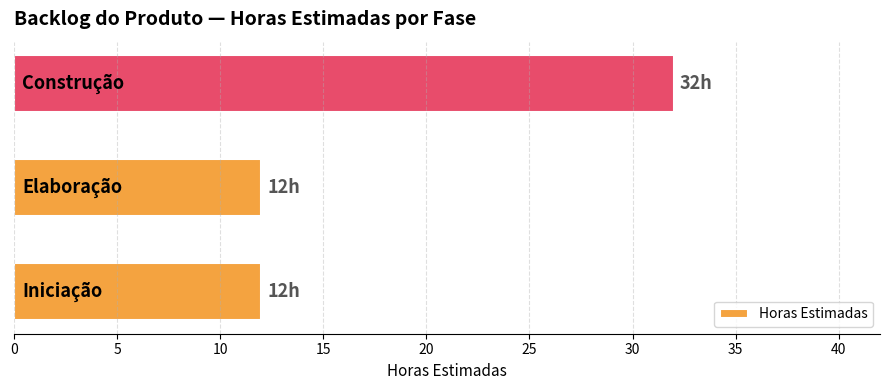

What is the difference between the maximum and minimum values?

20